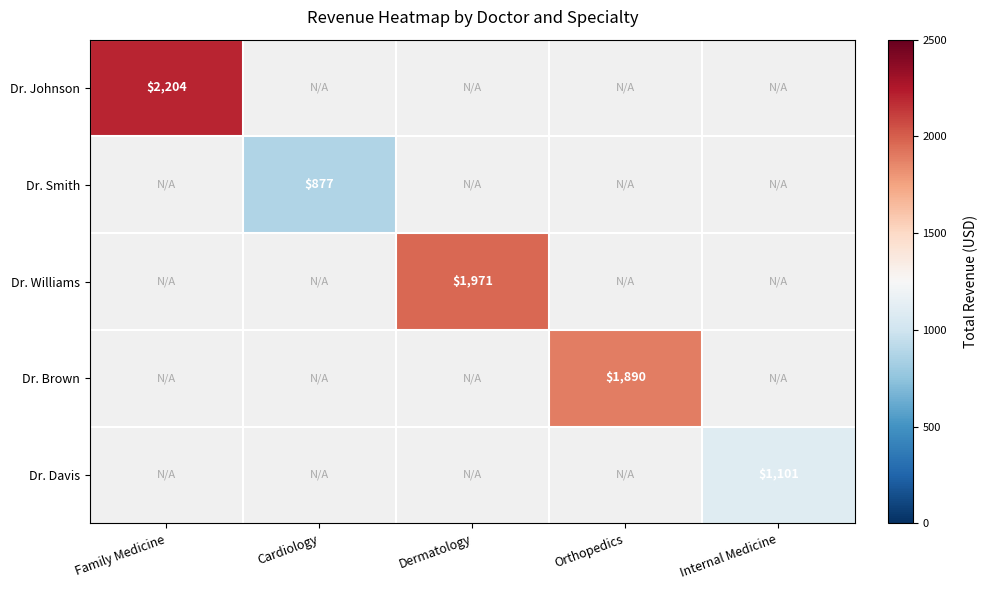

The value of Dr. Smith at Cardiology is 1354. True or false?

False